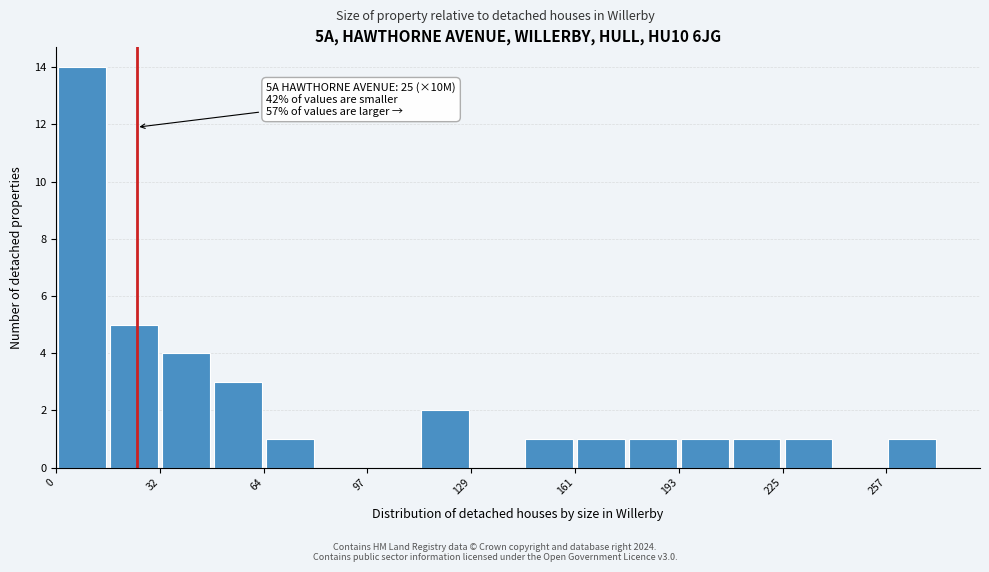

Read against the x-axis, roughly where is the centre of the tallest bar?

10